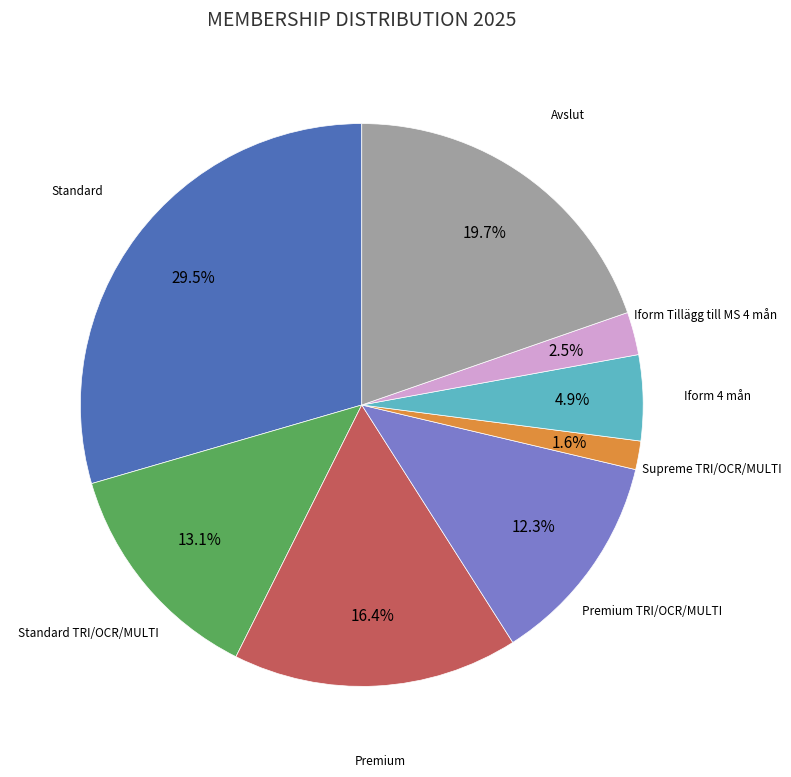

Does any single category account for the majority?

No